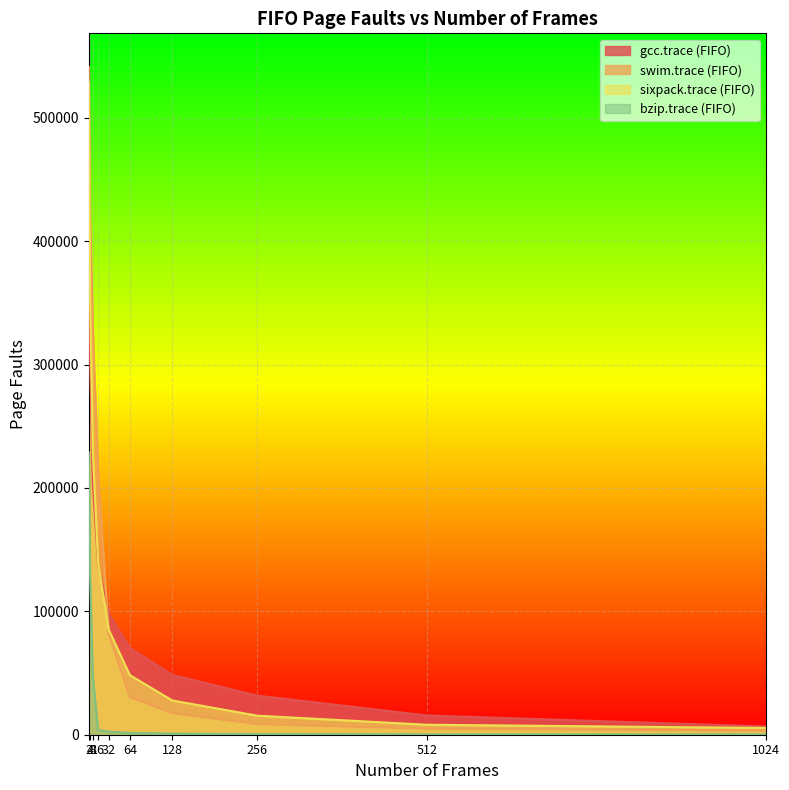

Which series changed the most between 2 and 8?

sixpack.trace (FIFO)